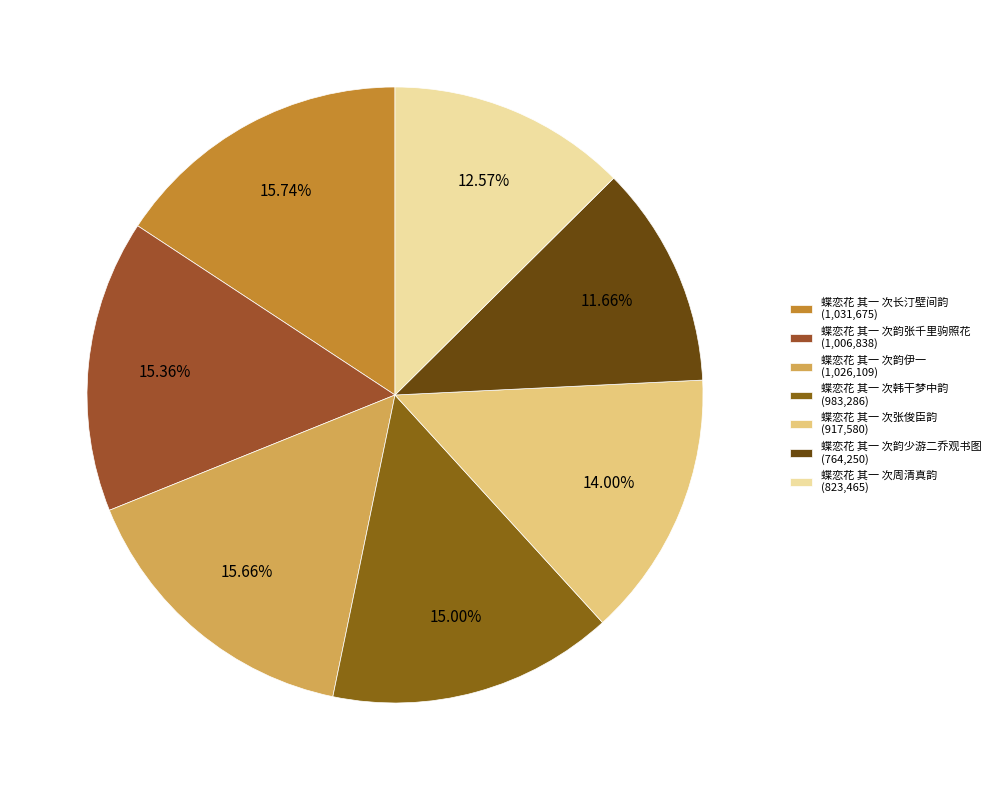

The 蝶恋花 其一 次韵少游二乔观书图 slice represents 12% of the pie. True or false?

True